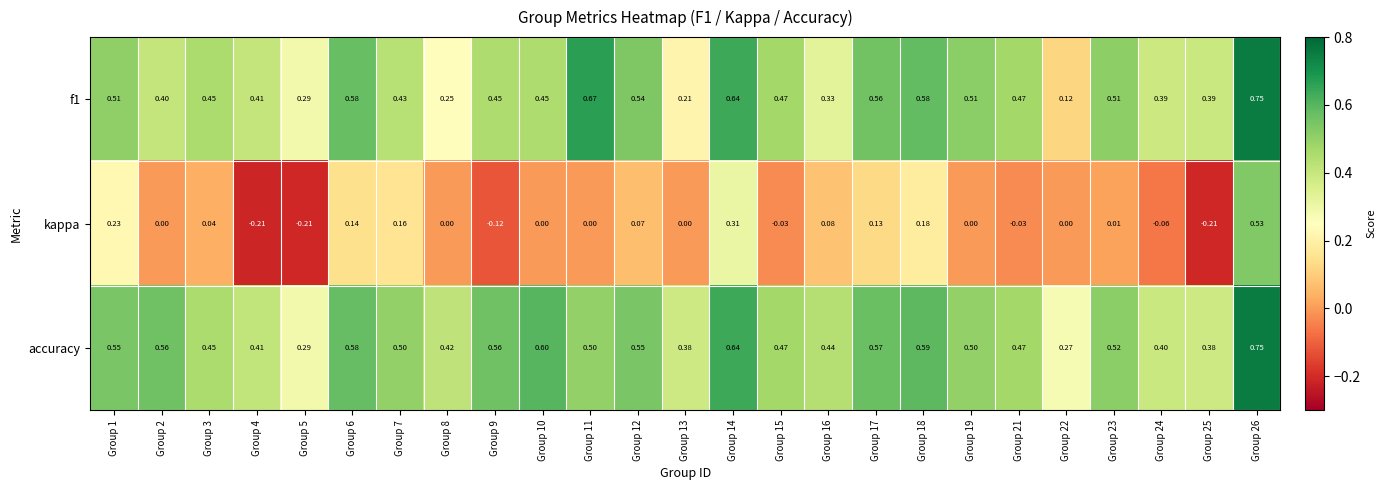

Which series has the widest spread of values?

kappa